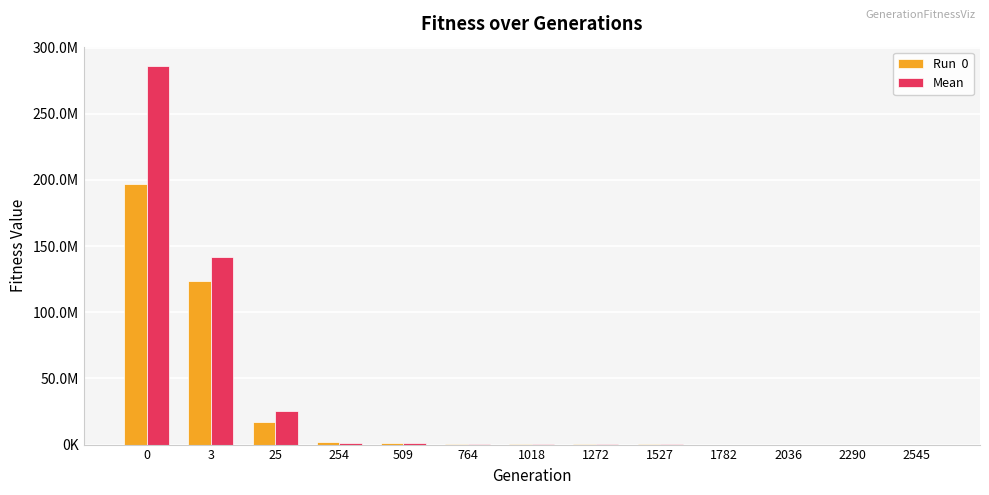

Are the bars horizontal?

No